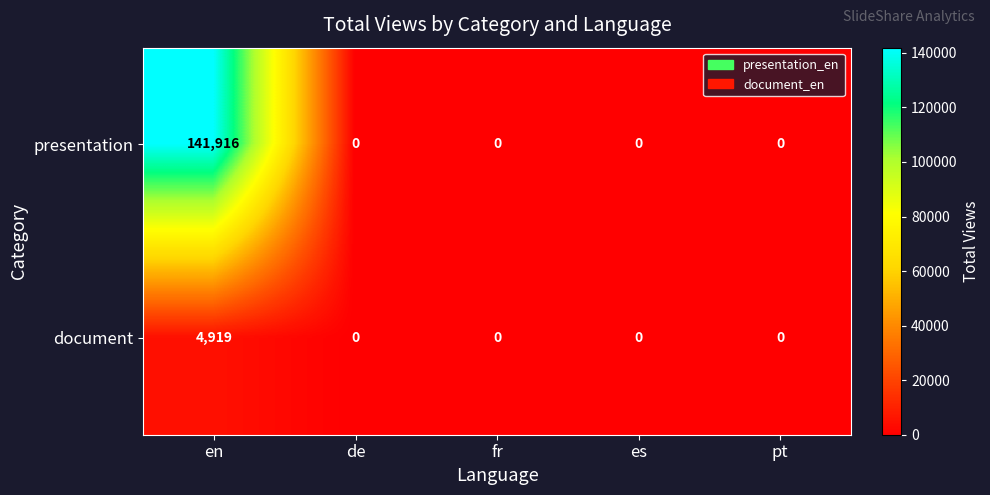

Reading left to right, what are all the values shown in this chart?

presentation: 141916	0	0	0	0
document: 4919	0	0	0	0